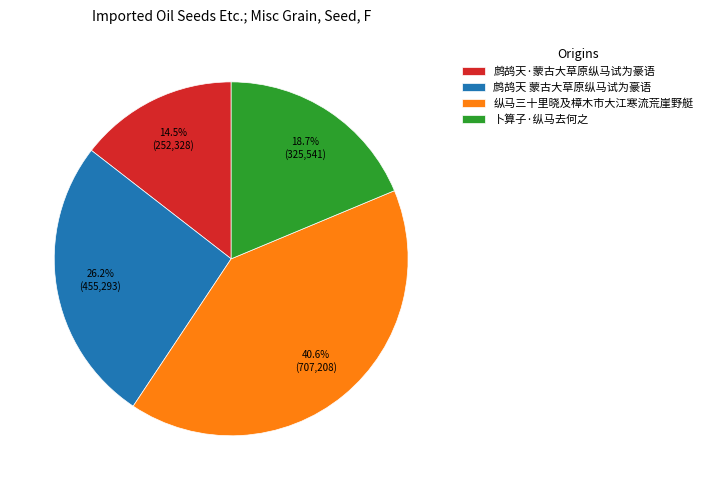

Combined, what portion of the pie is 纵马三十里晓及樟木市大江寒流荒崖野艇 and 鹧鸪天 蒙古大草原纵马试为豪语?

66.8%